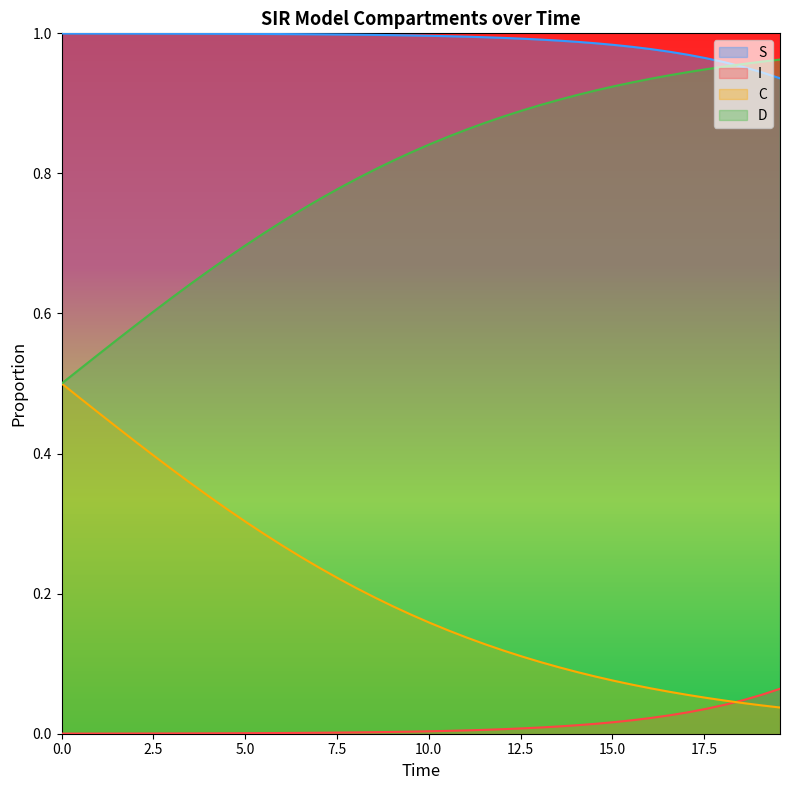

Which series has the largest total across all categories?

S